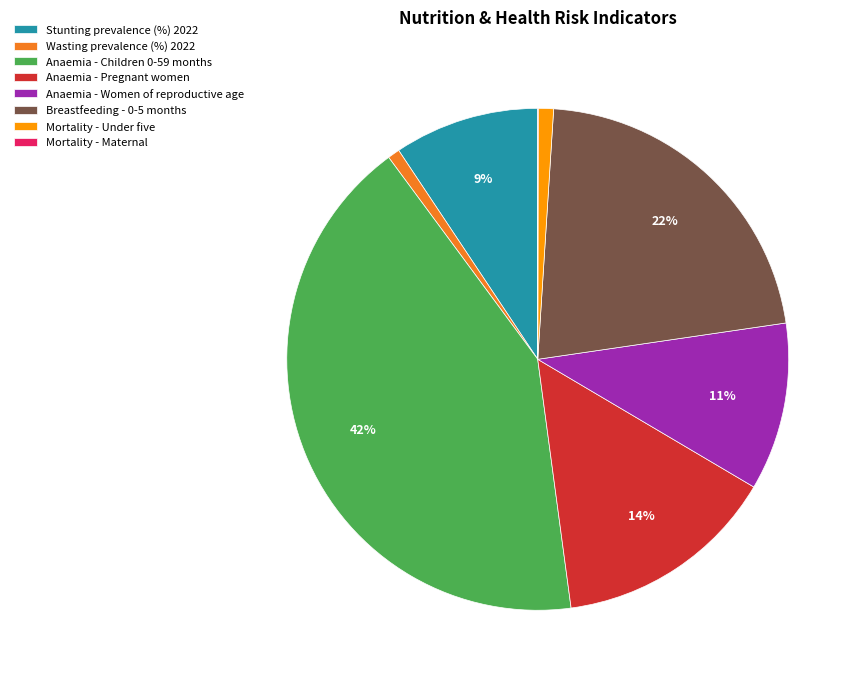

The Anaemia - Pregnant women slice represents 14% of the pie. True or false?

True